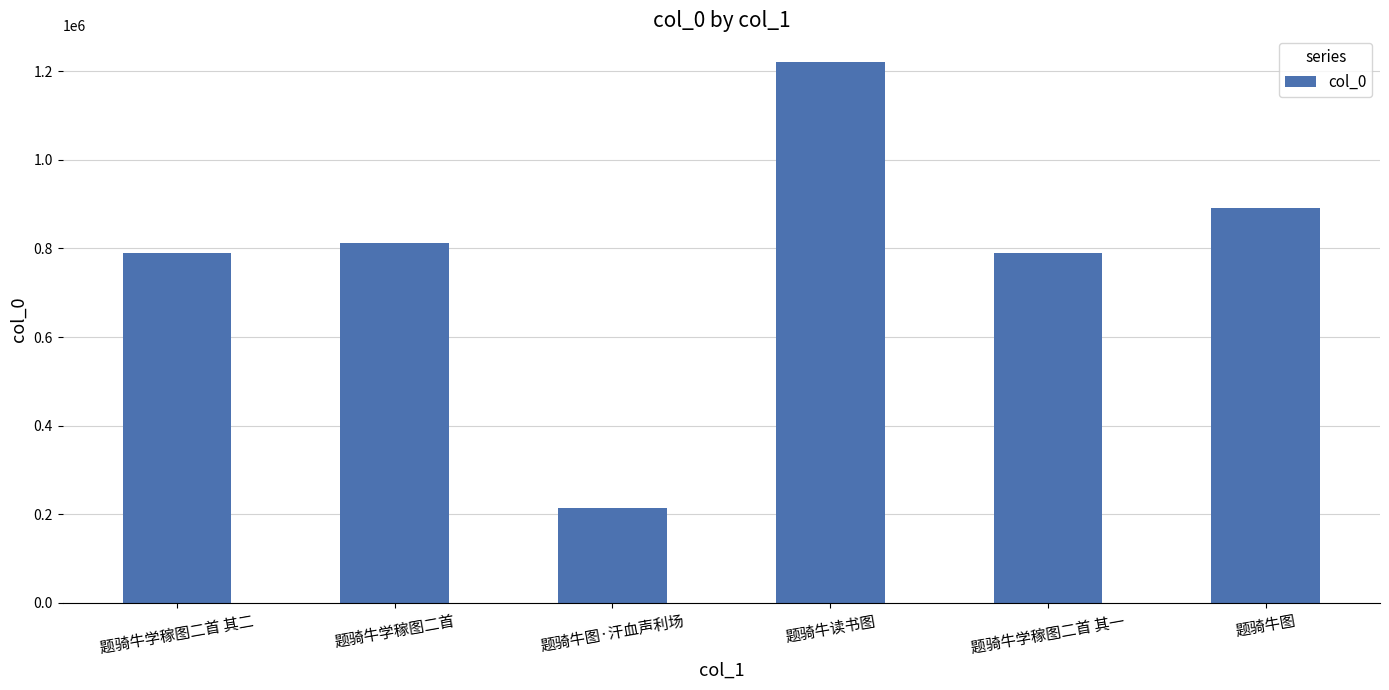

What is the change in value from 题骑牛学稼图二首 to 题骑牛读书图?

+407193